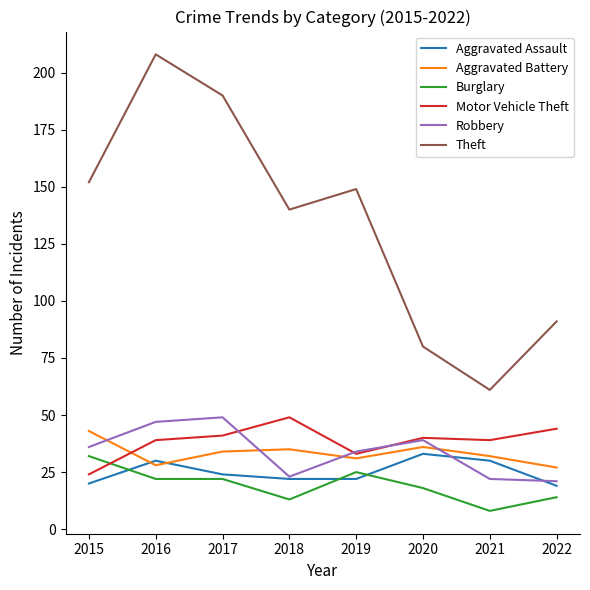

At which label does Theft first exceed 149?

2015